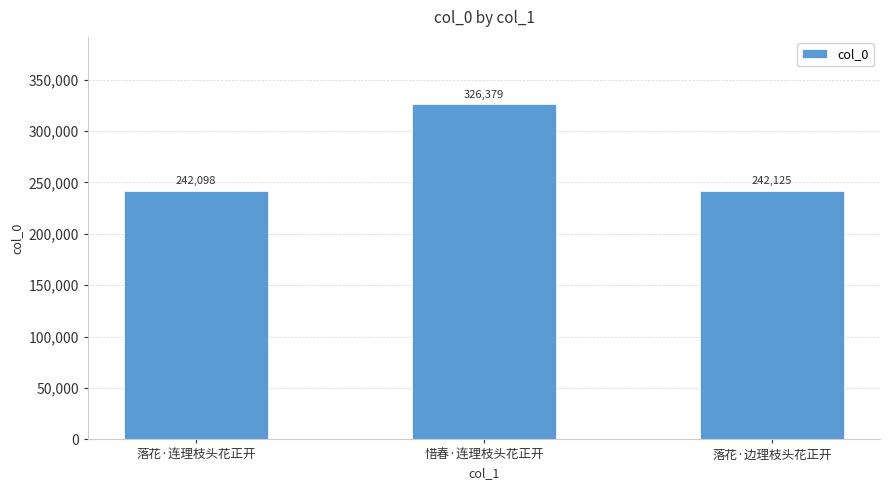

Are the bars horizontal?

No